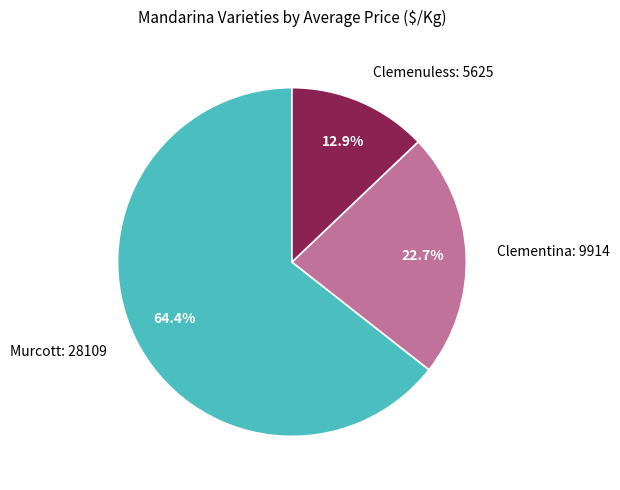

Count the number of slices in the pie.

3